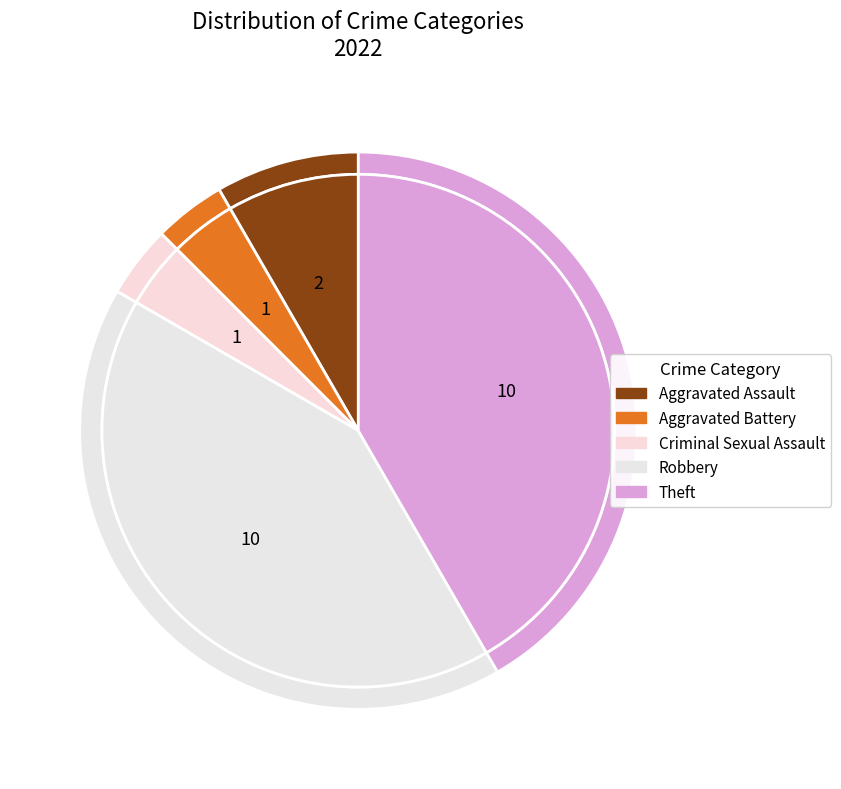

Is it true that Aggravated Battery is 4% of the pie?

True